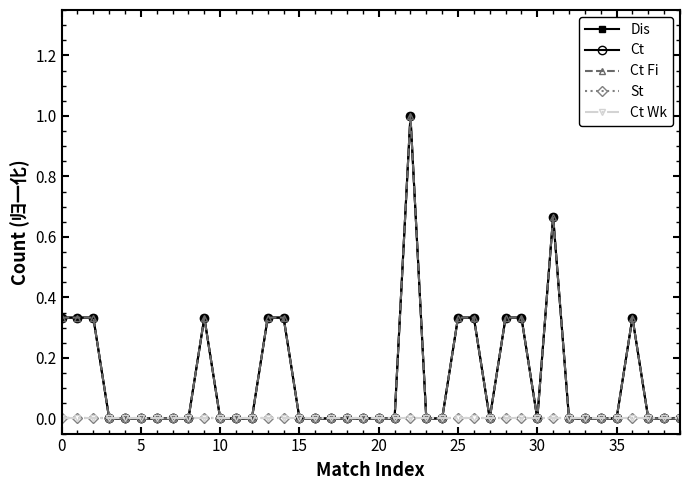

Is this an area chart (filled region under the line)?

No